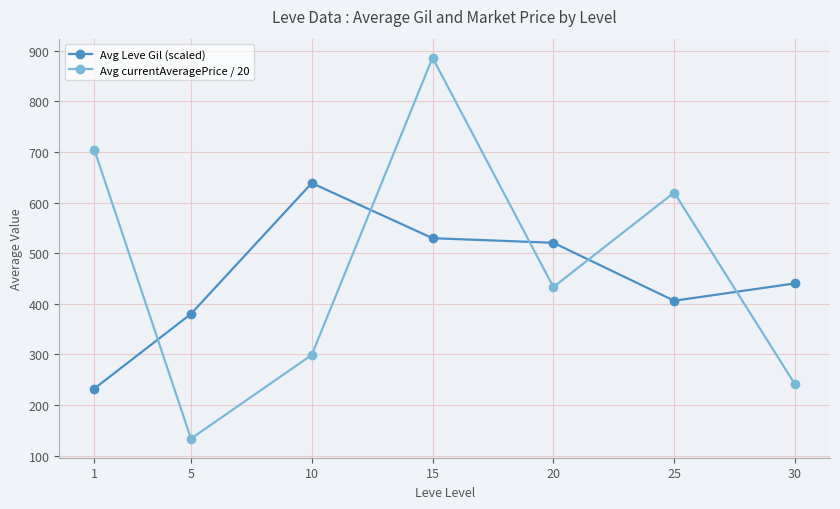

What are all the series names shown in the legend?

Avg Leve Gil (scaled), Avg currentAveragePrice / 20